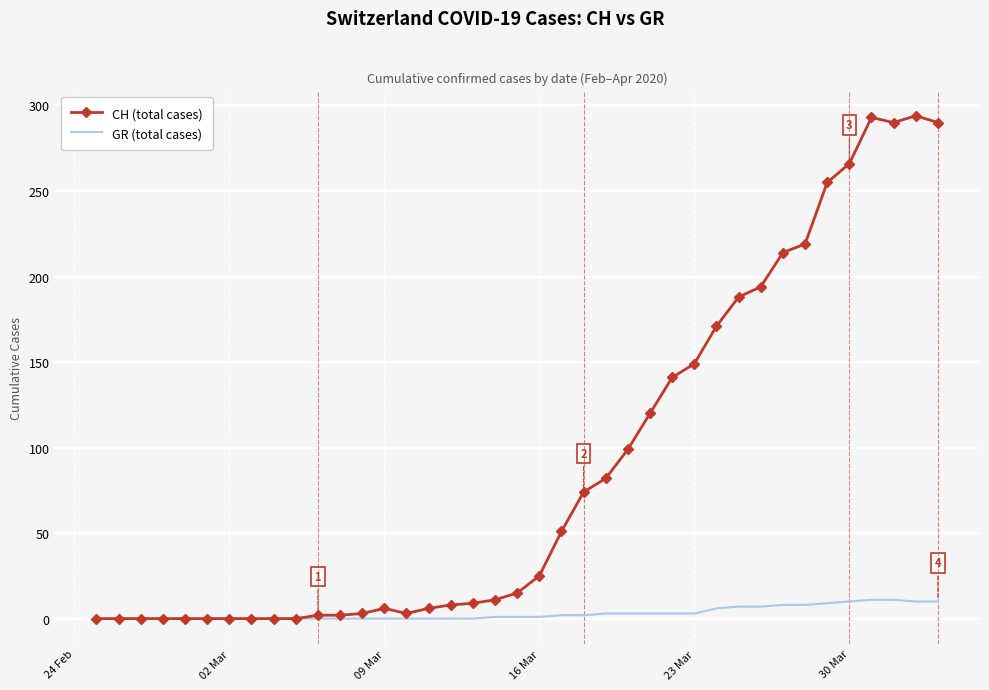

Which series has the largest range (max minus min)?

CH (total cases)